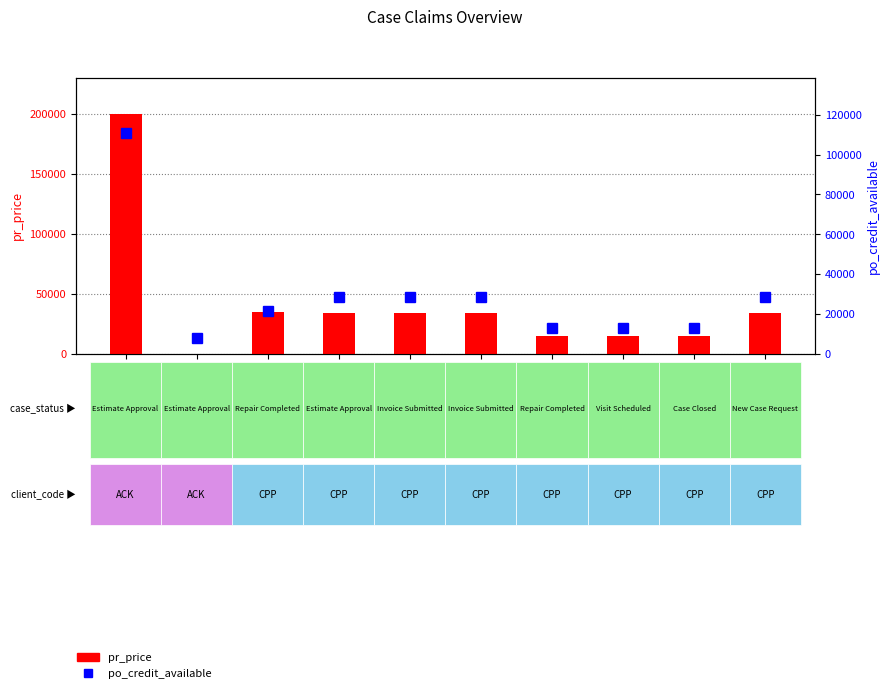

How many values in the pr_price series exceed 33500?

2